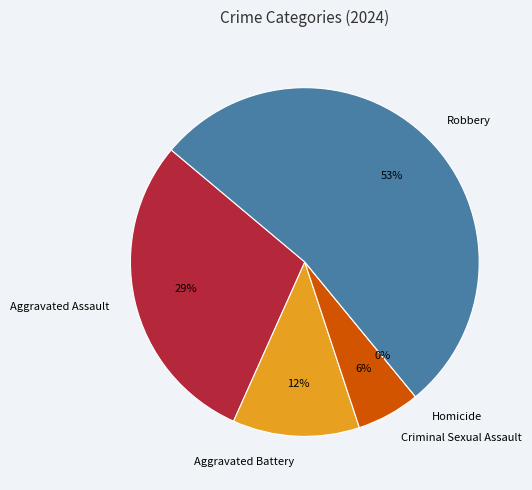

True or false: Robbery accounts for 65% of the total.

False